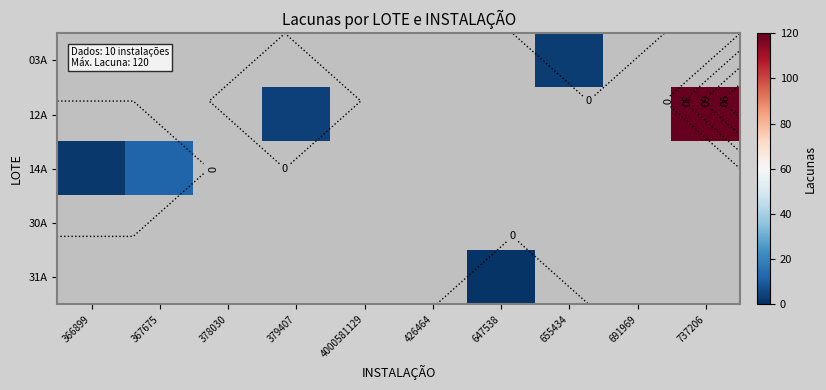

Between 367675 and 379407, which series saw the biggest shift?

14A